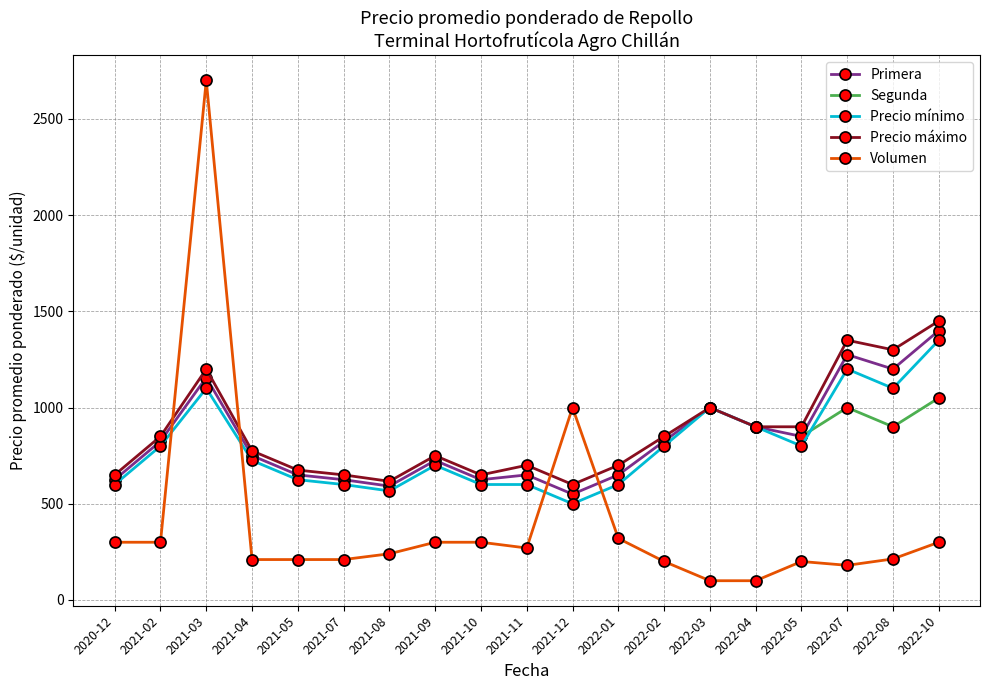

True or false: Volumen has more than 1 interior local peaks.

True